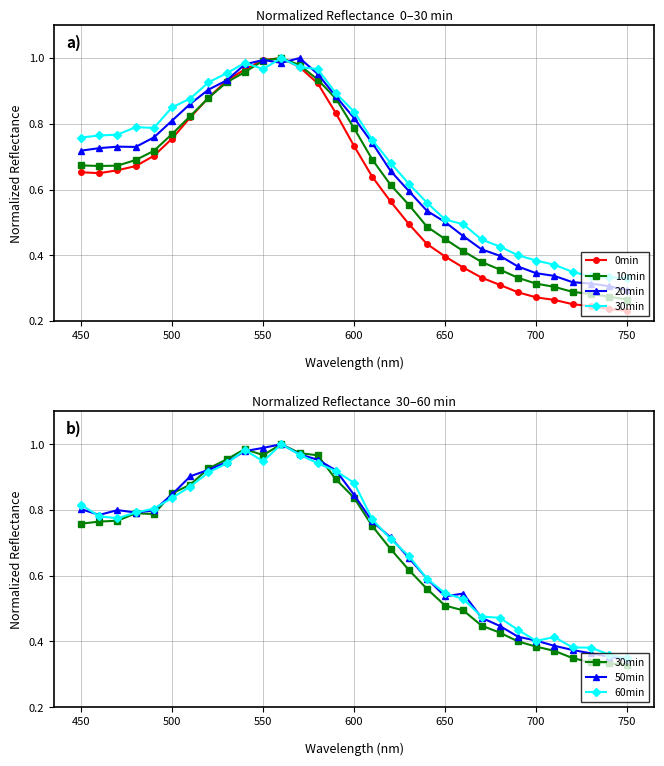

What is the difference between the maximum and second lowest values in the 60min series?

0.6